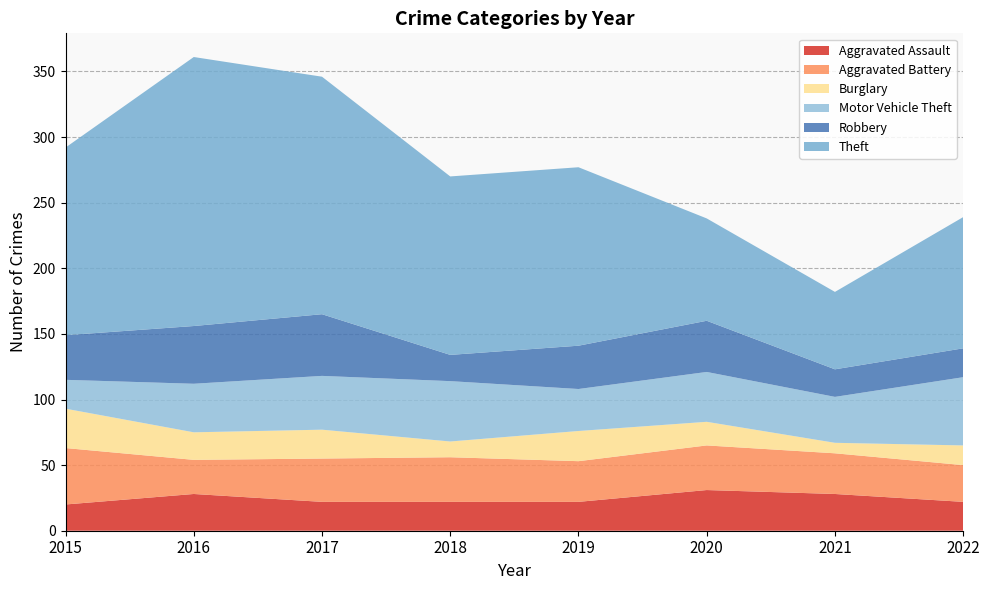

Reading left to right, what are all the values shown in this chart?

Aggravated Assault: 2015=20	2016=28	2017=22	2018=22	2019=22	2020=31	2021=28	2022=22
Aggravated Battery: 2015=43	2016=26	2017=33	2018=34	2019=31	2020=34	2021=31	2022=28
Burglary: 2015=30	2016=21	2017=22	2018=12	2019=23	2020=18	2021=8	2022=15
Motor Vehicle Theft: 2015=22	2016=37	2017=41	2018=46	2019=32	2020=38	2021=35	2022=52
Robbery: 2015=34	2016=44	2017=47	2018=20	2019=33	2020=39	2021=21	2022=22
Theft: 2015=143	2016=205	2017=181	2018=136	2019=136	2020=78	2021=59	2022=100